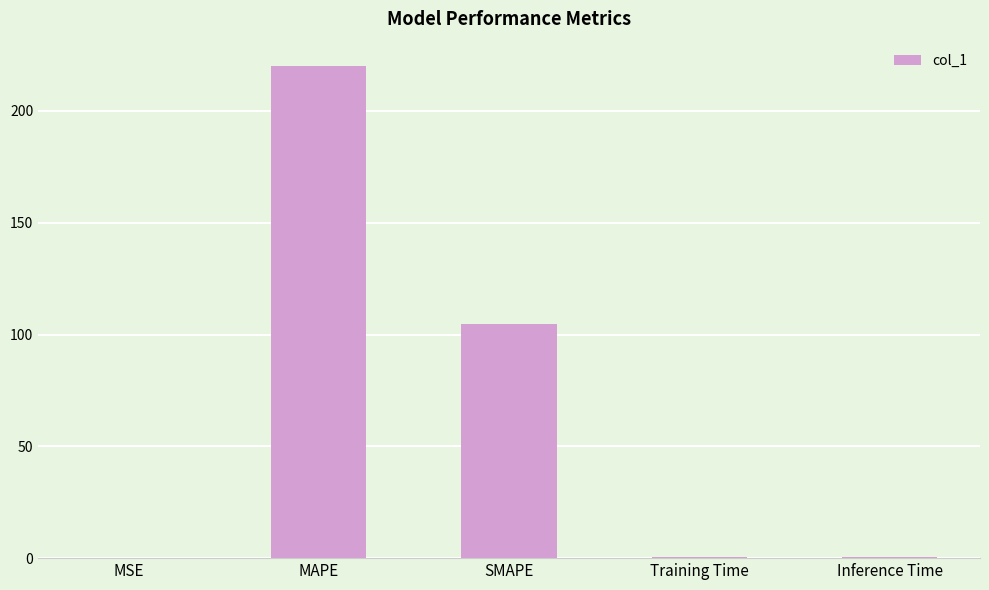

Are the bars horizontal?

No